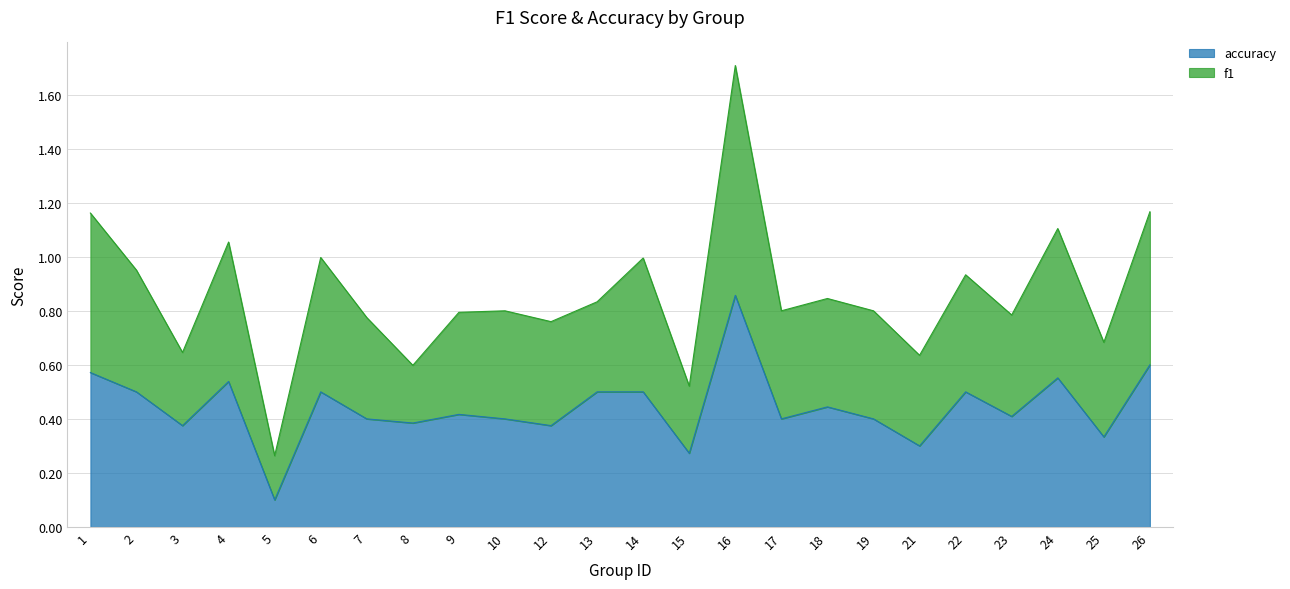

At which category is the sum across all series the highest?

16